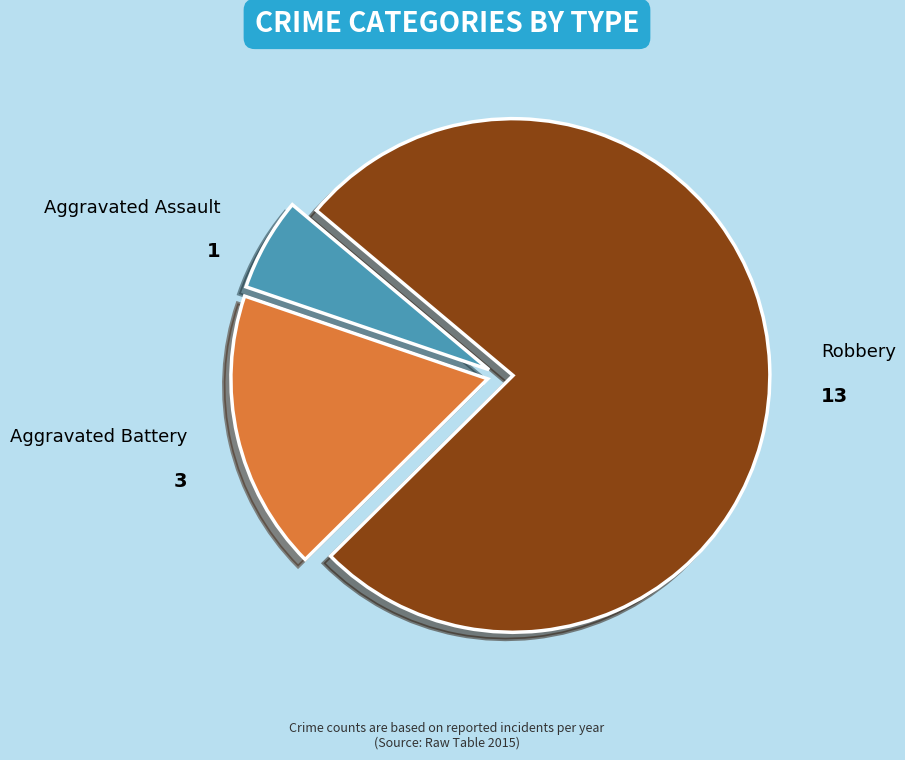

Between Aggravated Assault and Robbery, which is larger?

Robbery